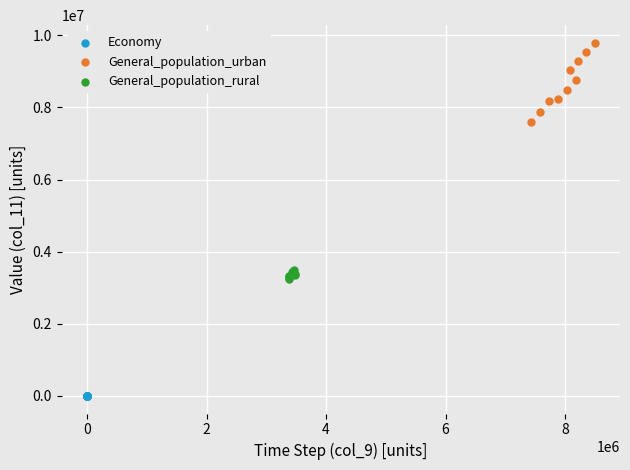

Which series reaches the maximum Y coordinate?

General_population_urban